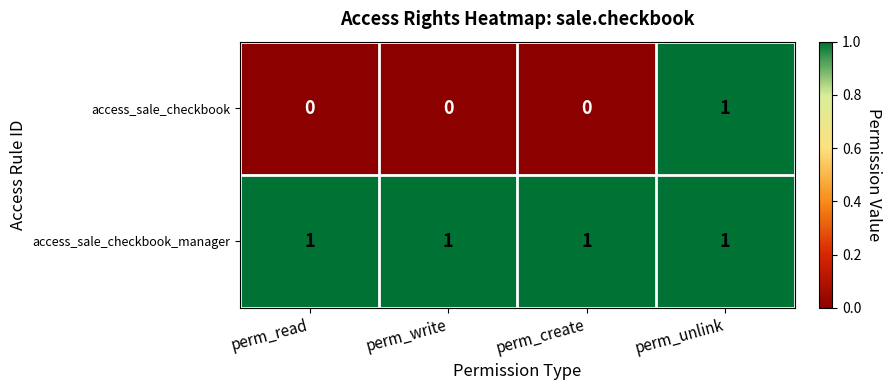

Count the access_sale_checkbook values in the range 0 to 1.

4